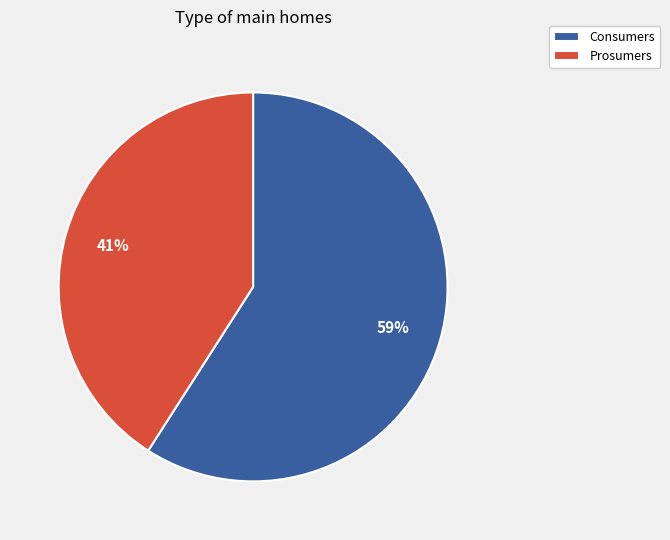

True or false: Prosumers accounts for 41% of the total.

True